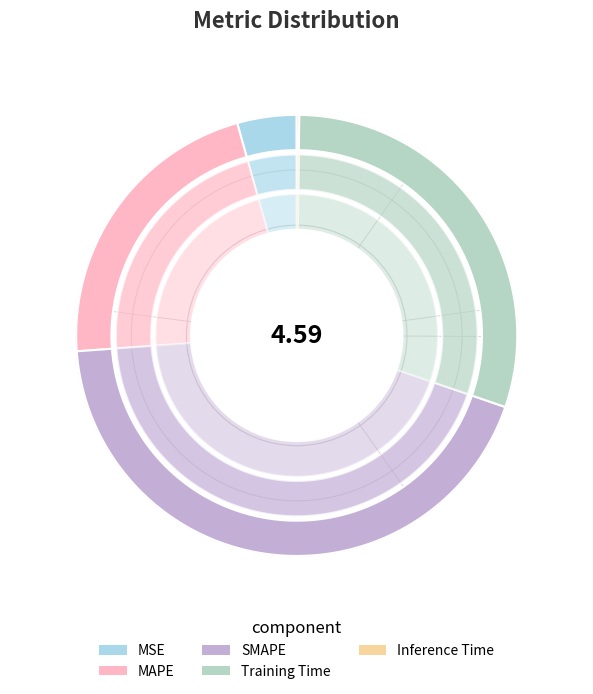

Is the sum of MSE and Training Time greater than half?

No